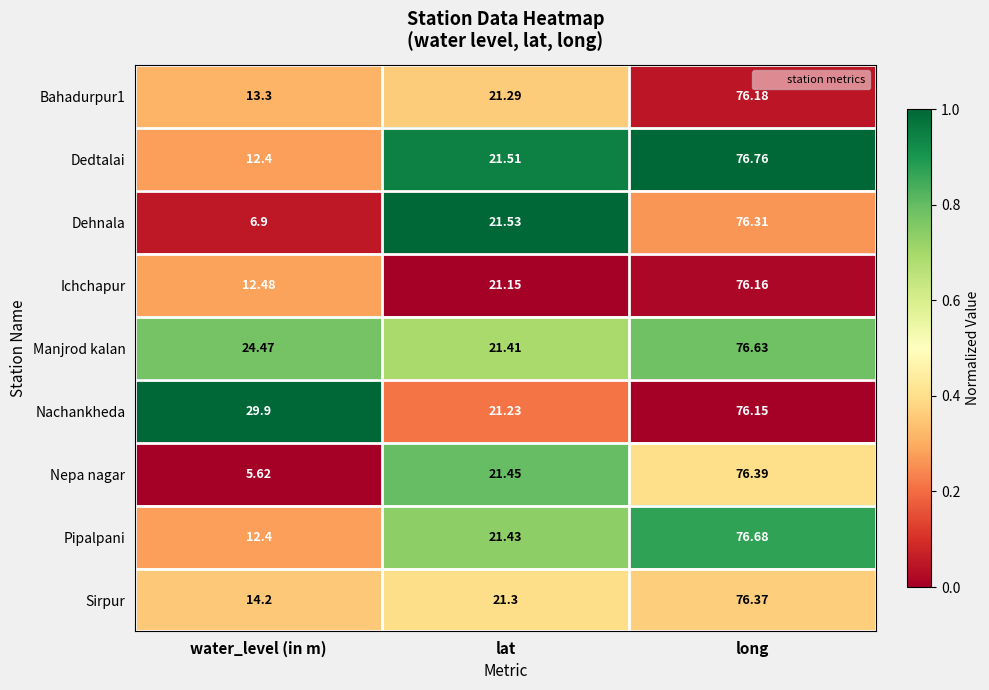

What is the greatest value displayed?

76.8